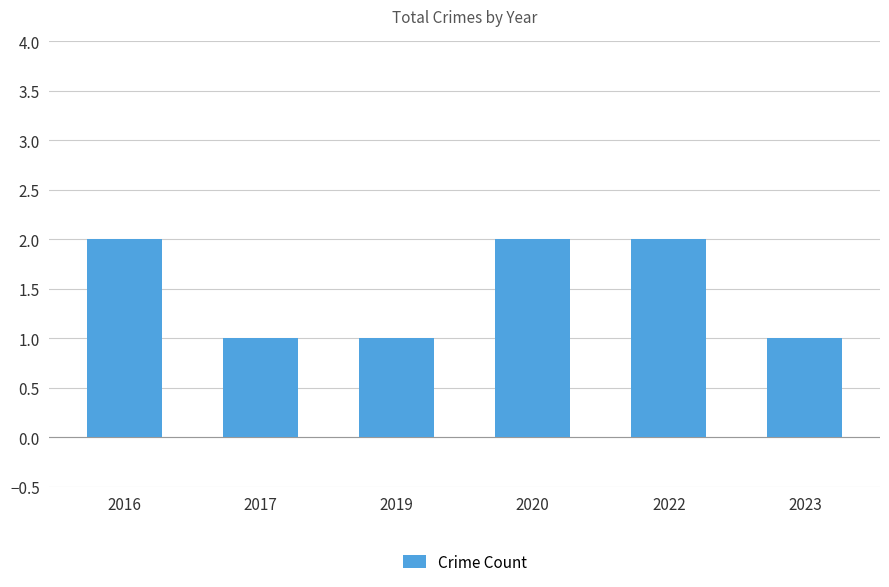

What is the minimum value shown in the chart?

1